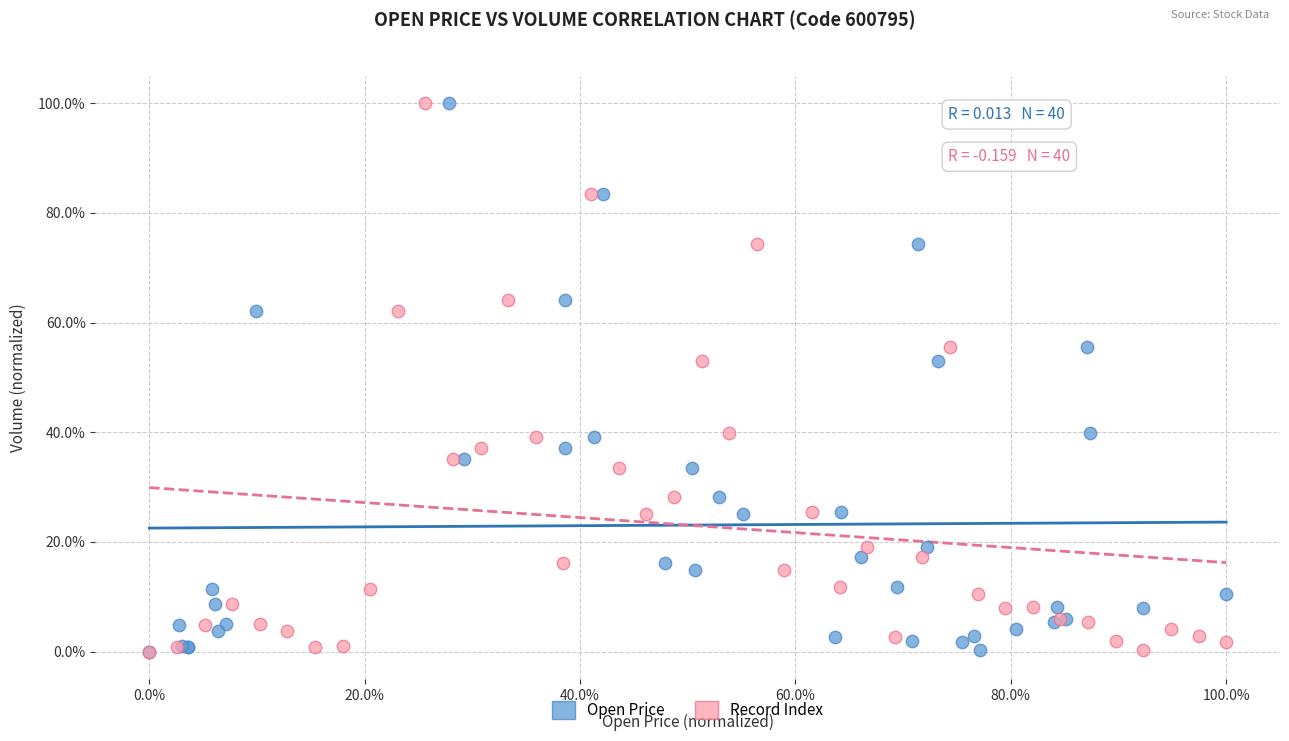

What are all the series names shown in the legend?

Open Price, Record Index